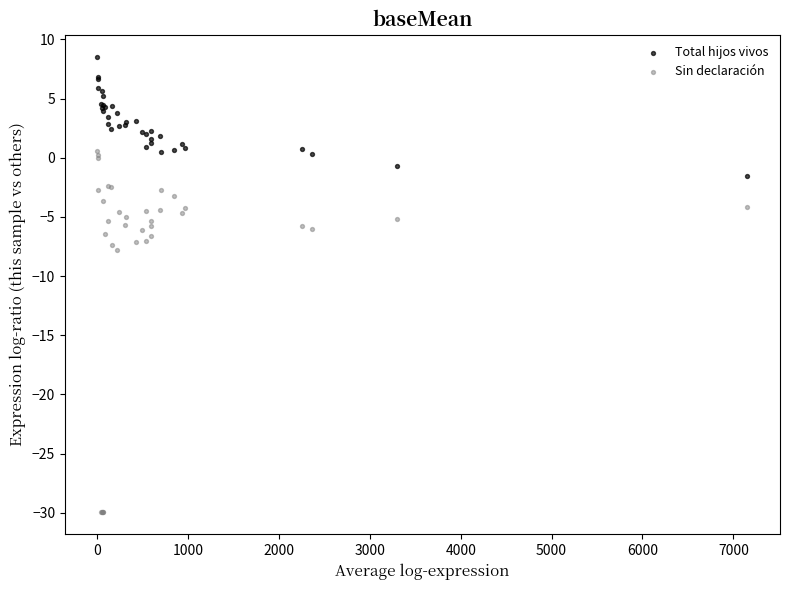

Which series reaches the minimum Y coordinate?

Sin declaración